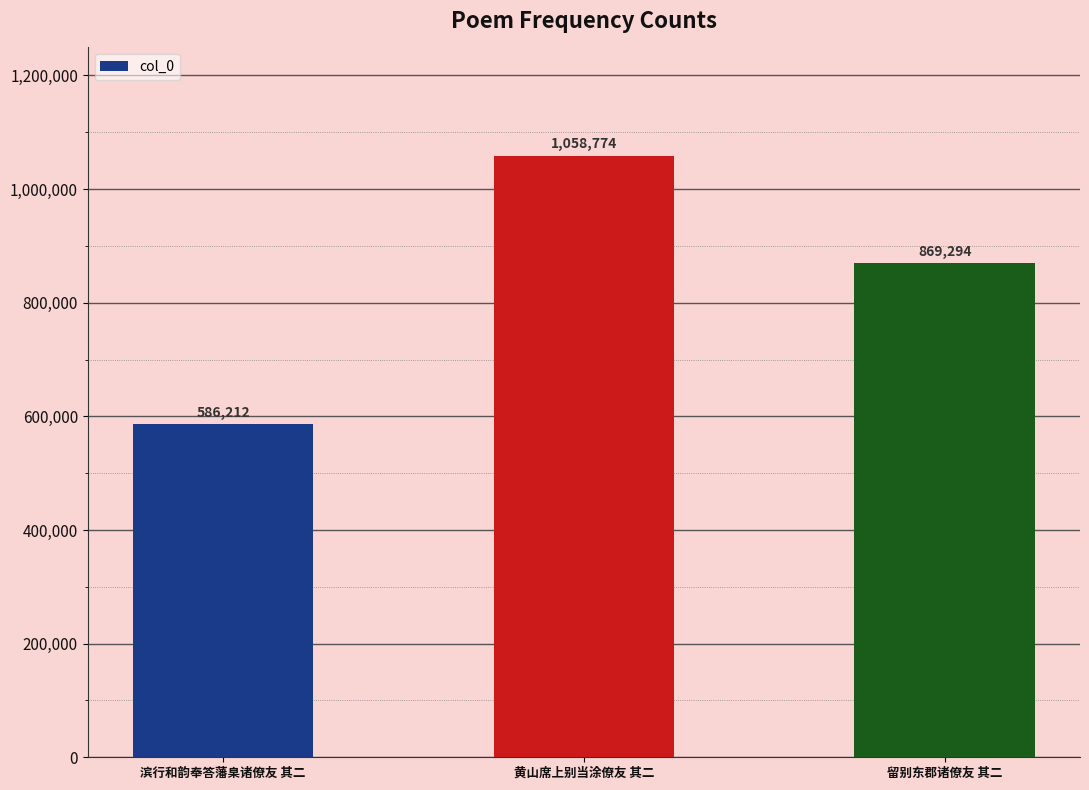

What is the label of the 1st bar from the left?

滨行和韵奉答藩臬诸僚友 其二